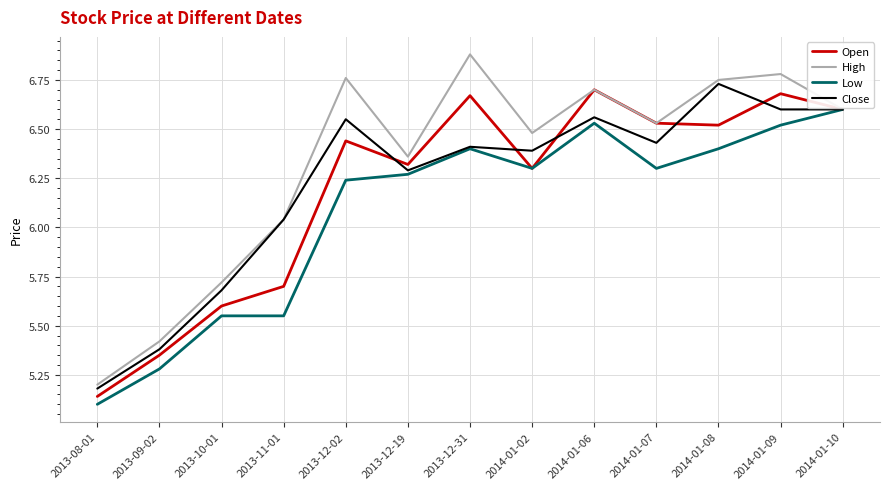

Which category has the highest value in the Close series?

2014-01-08